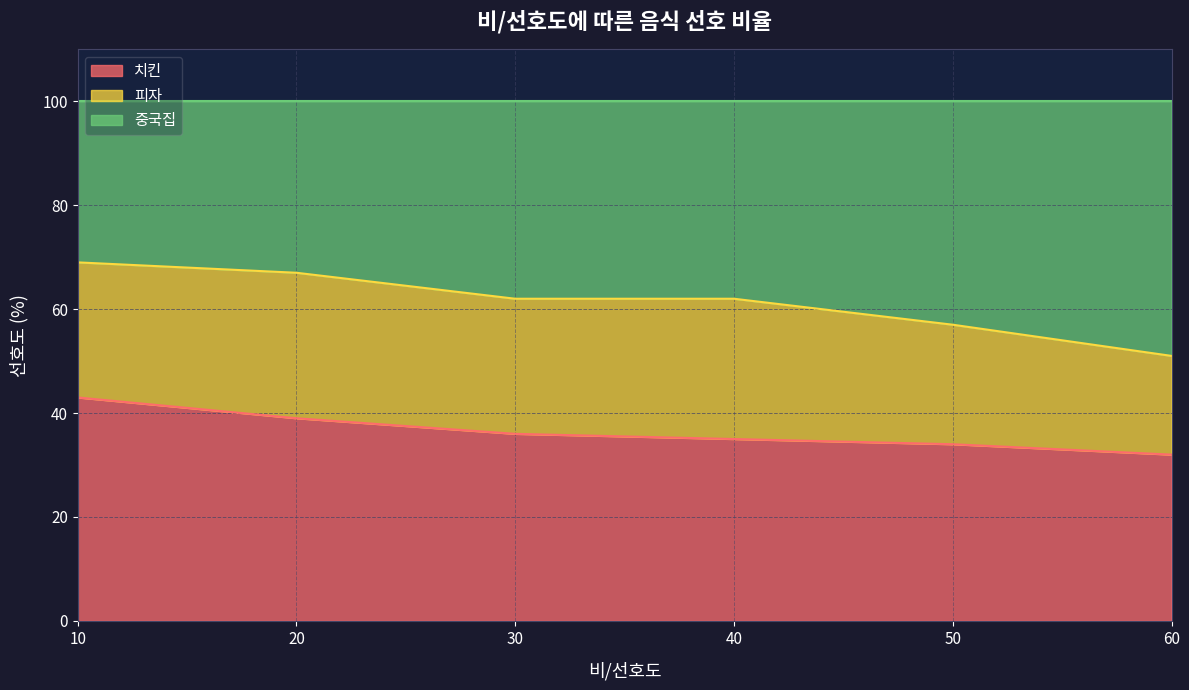

Which category has the highest value in the 치킨 series?

10